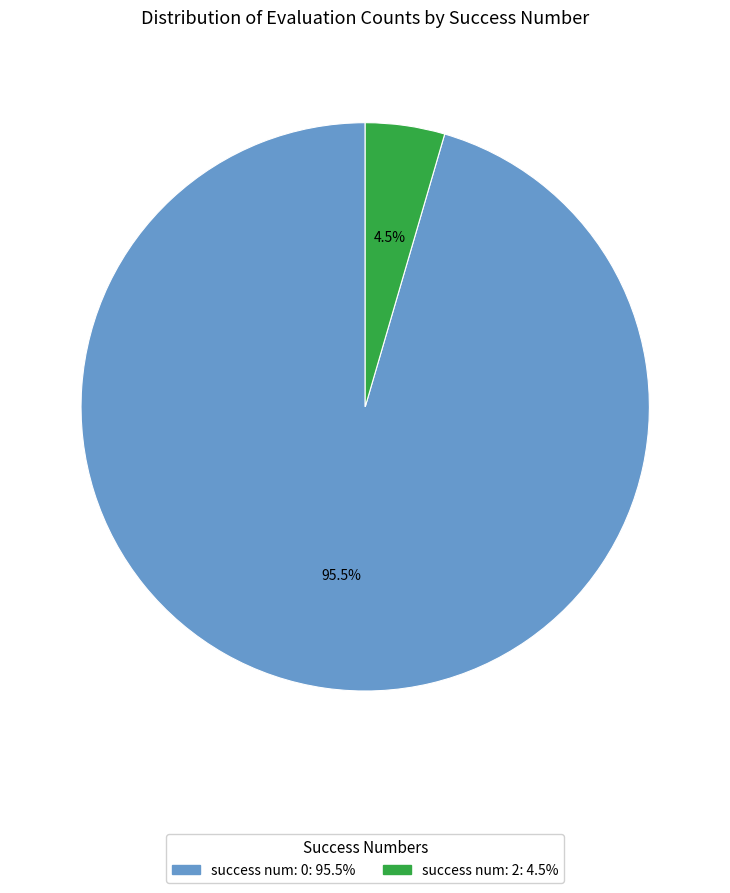

Does any single category account for the majority?

Yes